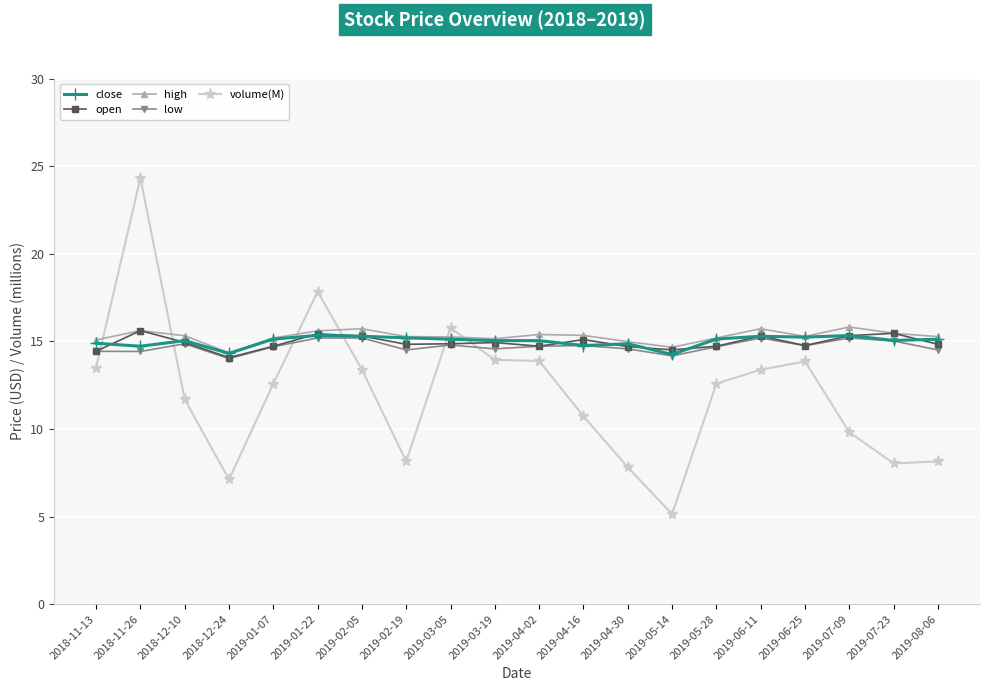

What is the value of the high point at the 19th from the left?

15.5